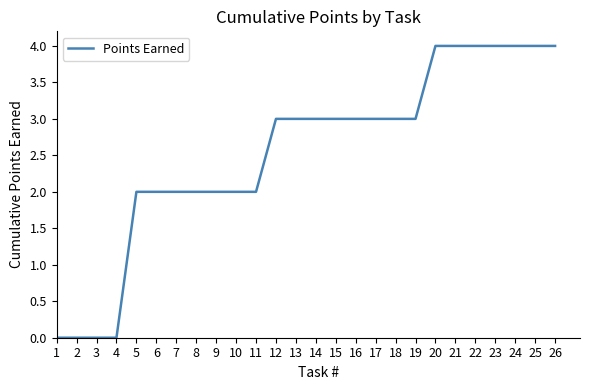

What is the sum of the values at 17 and 8?

5